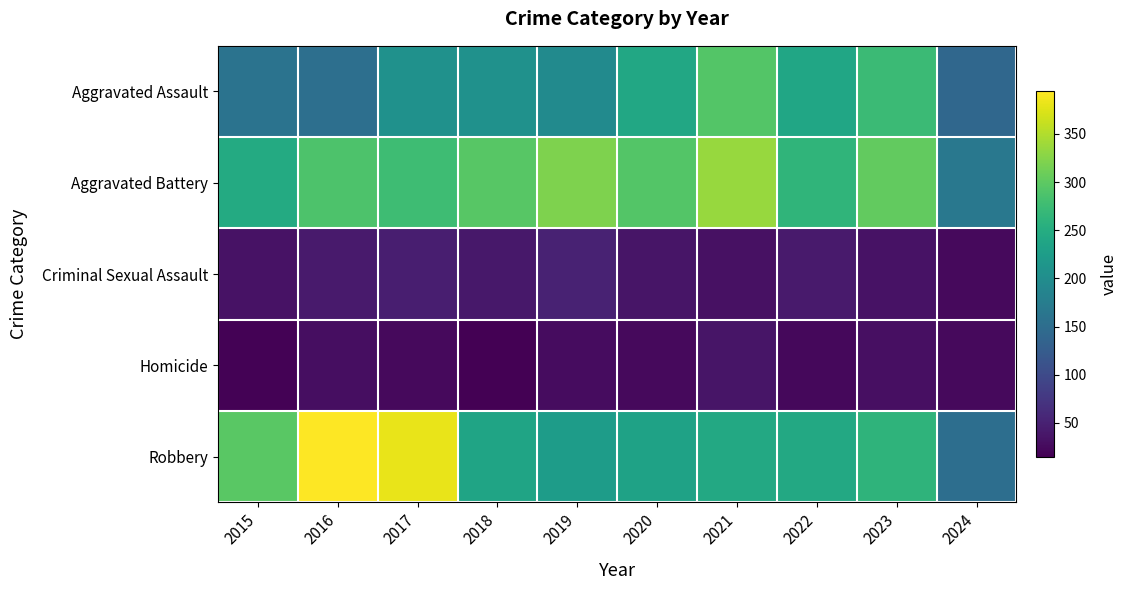

Reading left to right, list all the values displayed in this chart.

Aggravated Assault: 2015=160	2016=154	2017=207	2018=206	2019=197	2020=242	2021=292	2022=239	2023=273	2024=142
Aggravated Battery: 2015=246	2016=288	2017=277	2018=296	2019=321	2020=293	2021=336	2022=263	2023=303	2024=167
Criminal Sexual Assault: 2015=34	2016=43	2017=47	2018=40	2019=51	2020=36	2021=32	2022=42	2023=33	2024=24
Homicide: 2015=17	2016=29	2017=24	2018=15	2019=27	2020=24	2021=37	2022=23	2023=31	2024=25
Robbery: 2015=297	2016=394	2017=381	2018=237	2019=224	2020=233	2021=244	2022=243	2023=262	2024=152